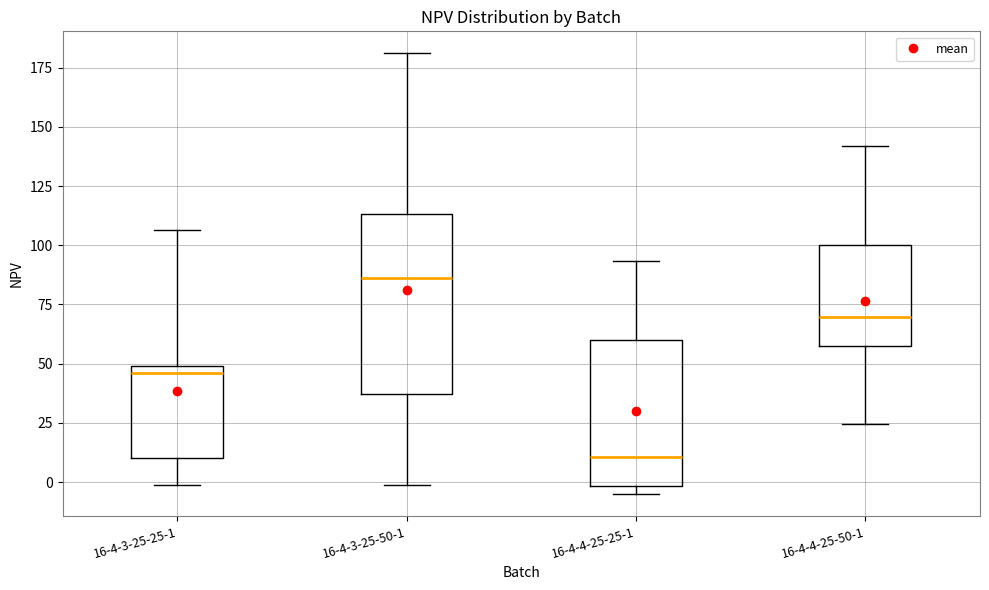

Comparing the boxes themselves (not the whiskers), which one is the tallest?

16-4-3-25-50-1